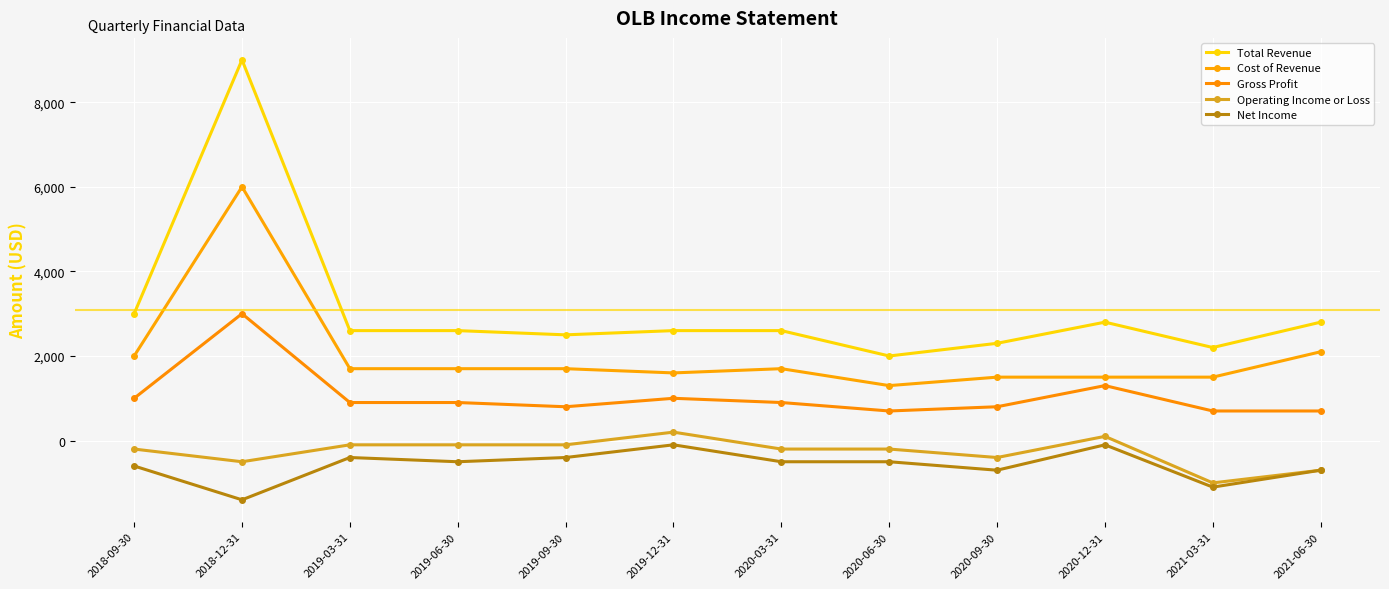

Between 2018-09-30 and 2021-03-31, which is larger?

2018-09-30